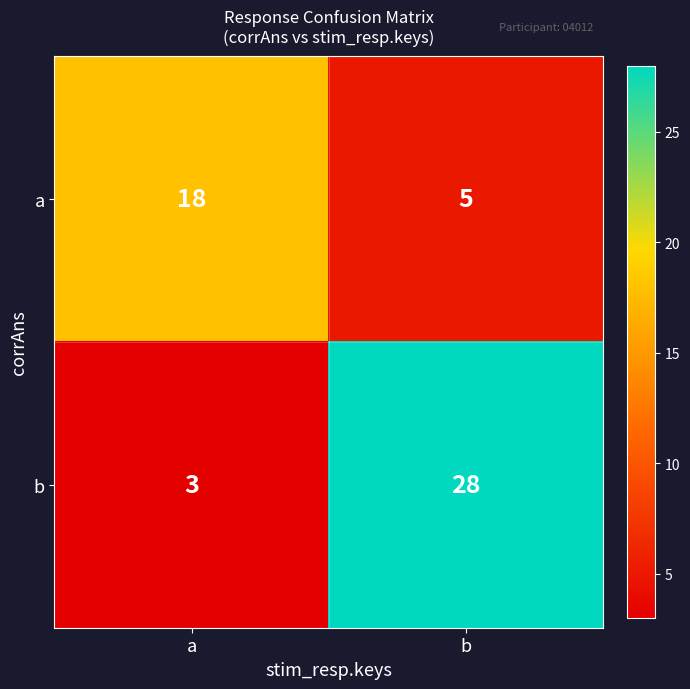

At which category does the chart reach its peak across all series?

b